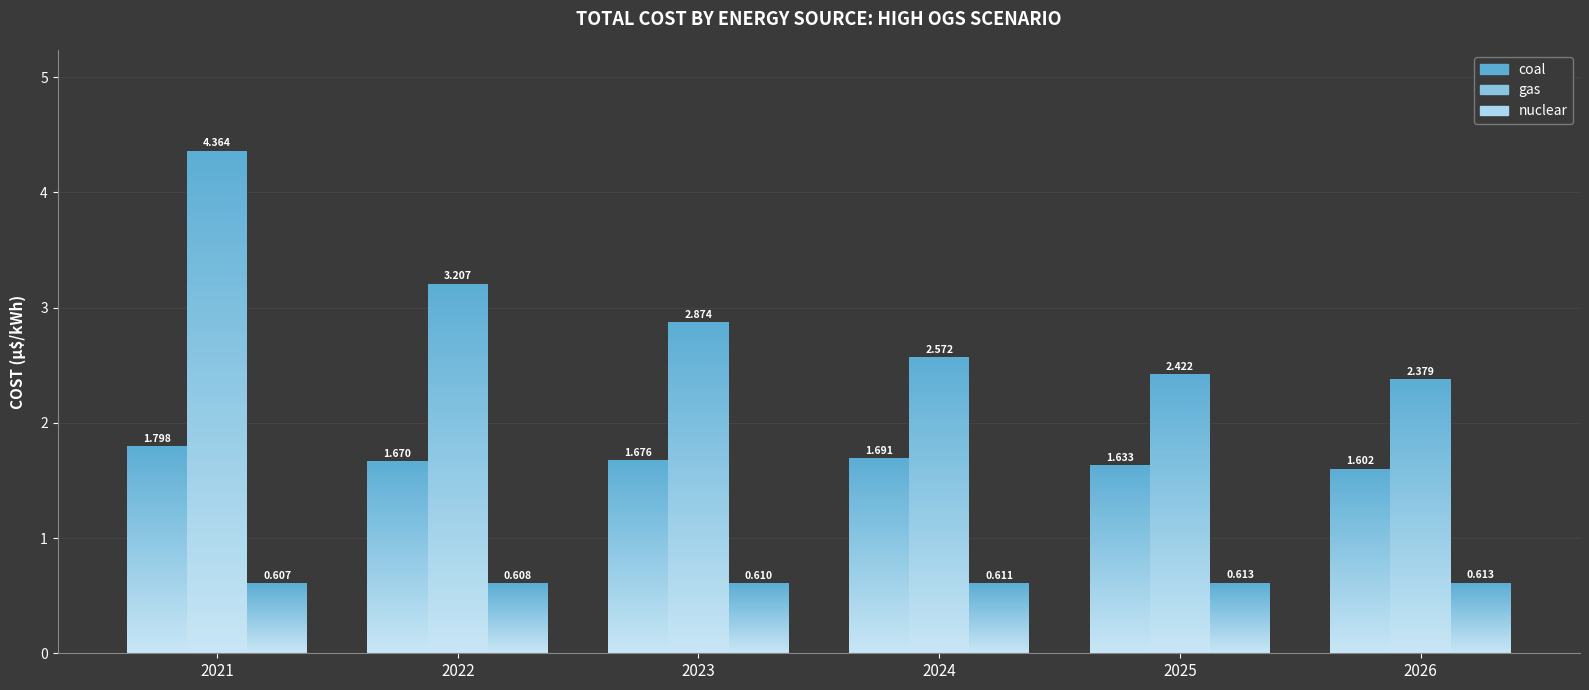

True or false: nuclear has a value of 1.0 at 2025.

False